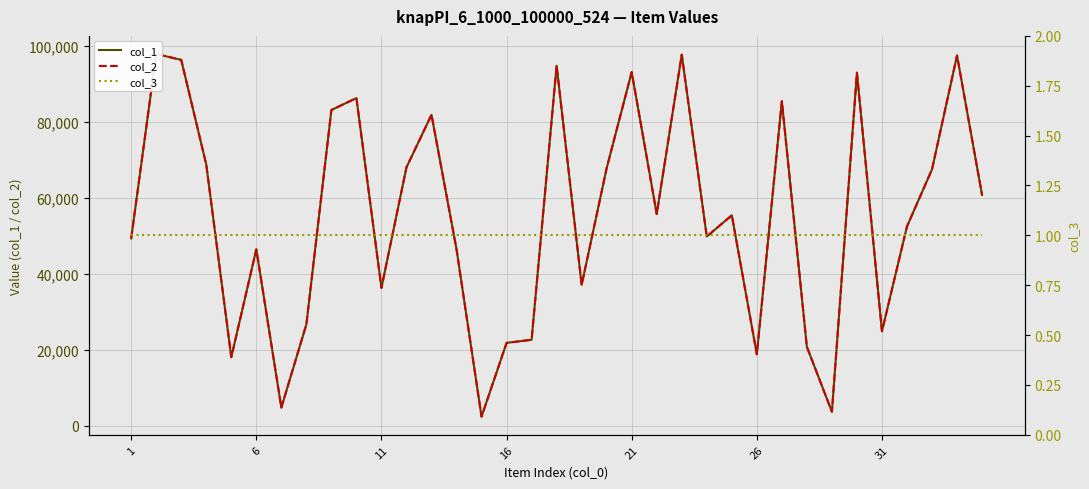

Which series has the widest spread of values?

col_1